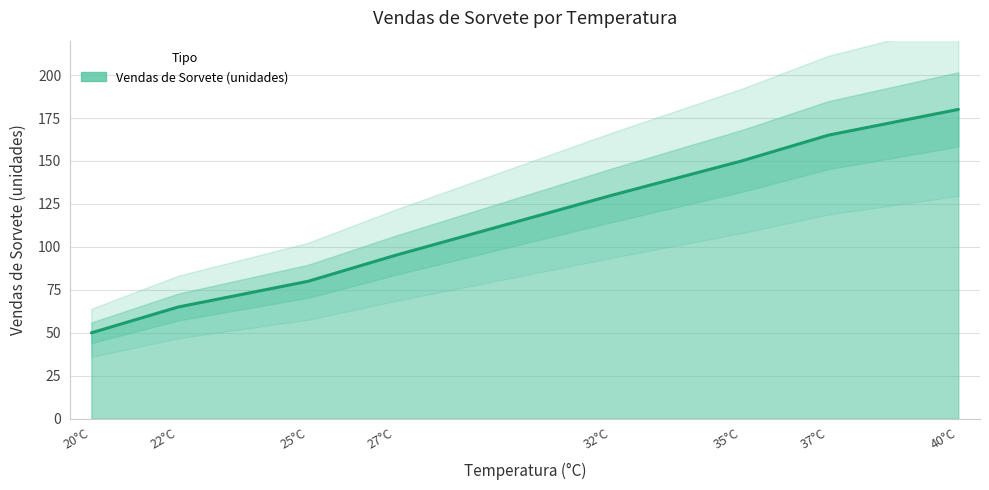

How many values are between 80 and 165?

5